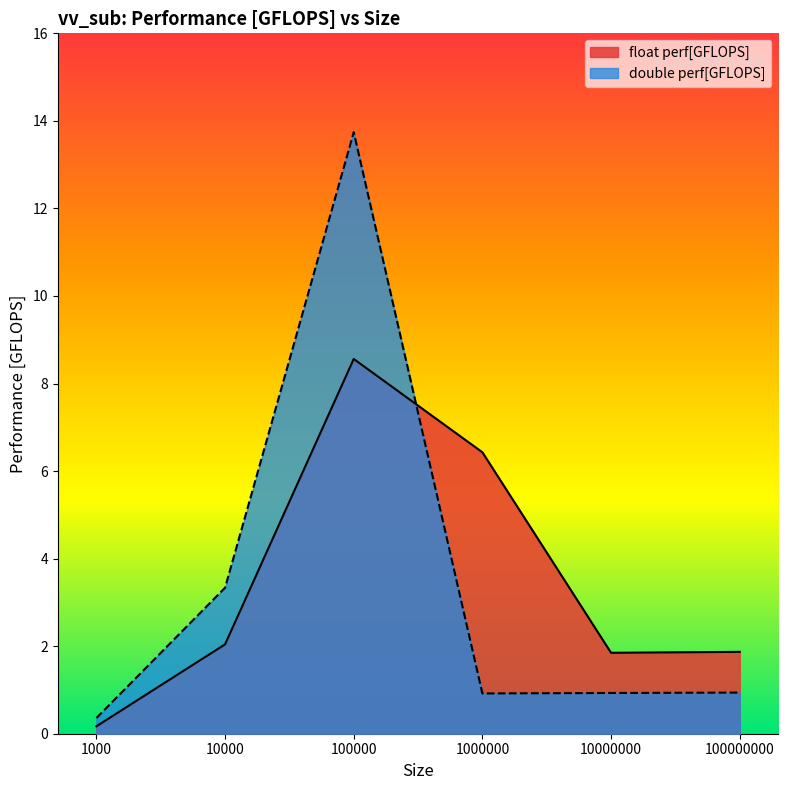

Where does the float perf[GFLOPS] series first go above 2?

10000